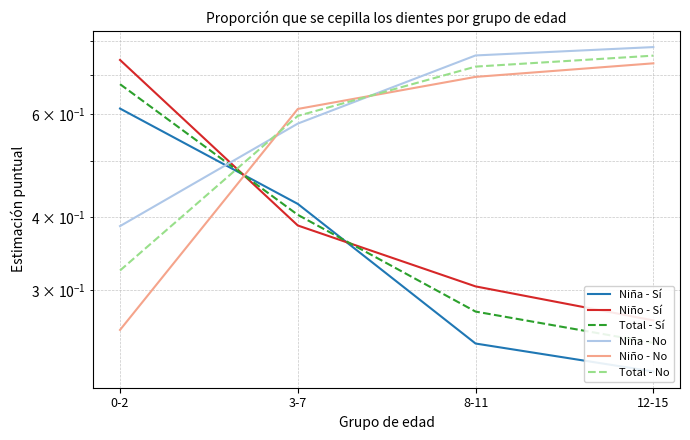

Between 12-15 and 3-7, which is larger?

3-7